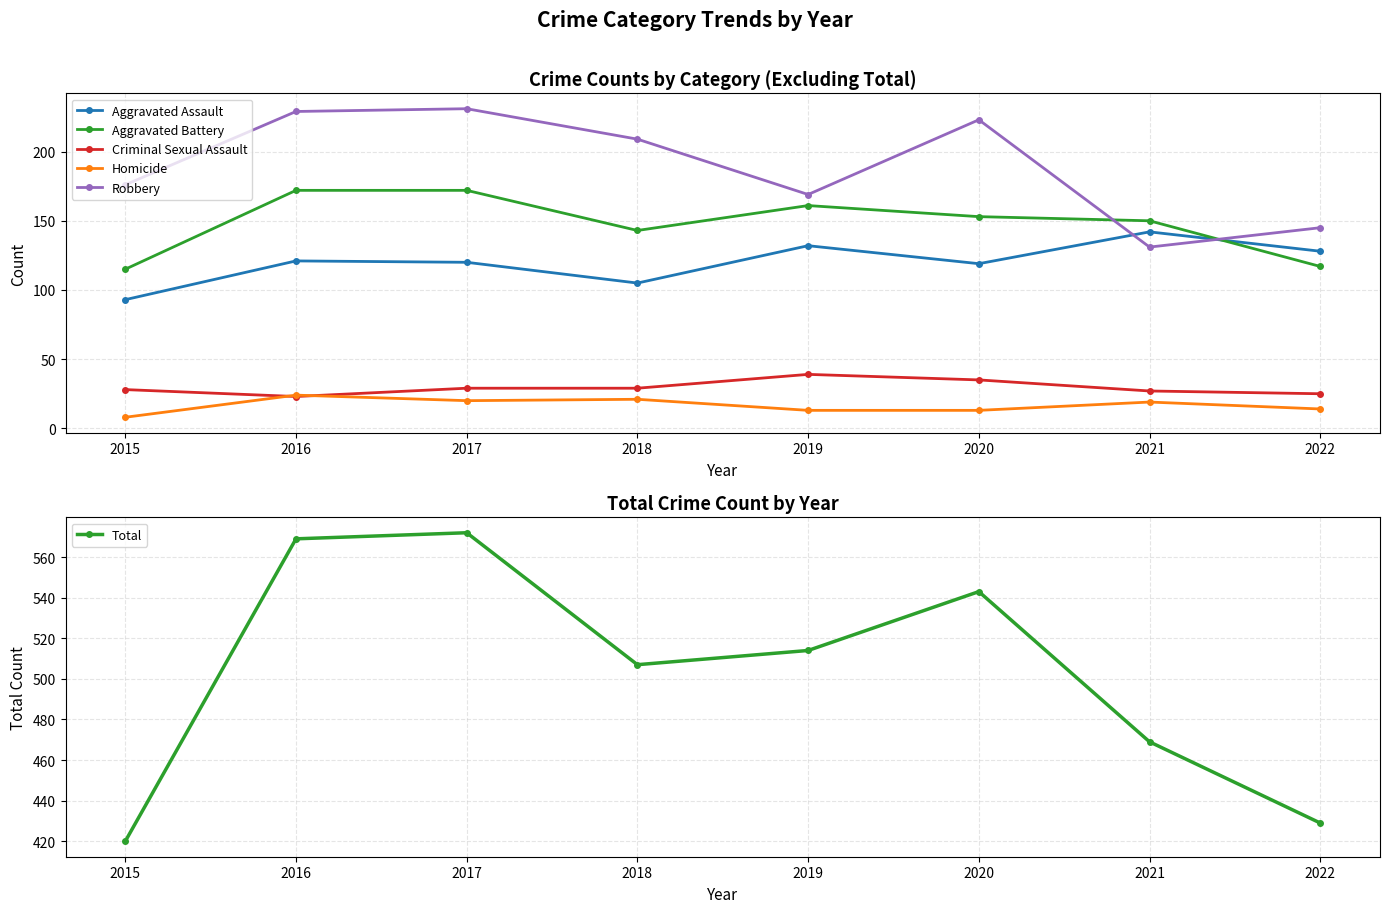

List the labels in order of Aggravated Battery value, smallest first.

2015, 2022, 2018, 2021, 2020, 2019, 2016, 2017